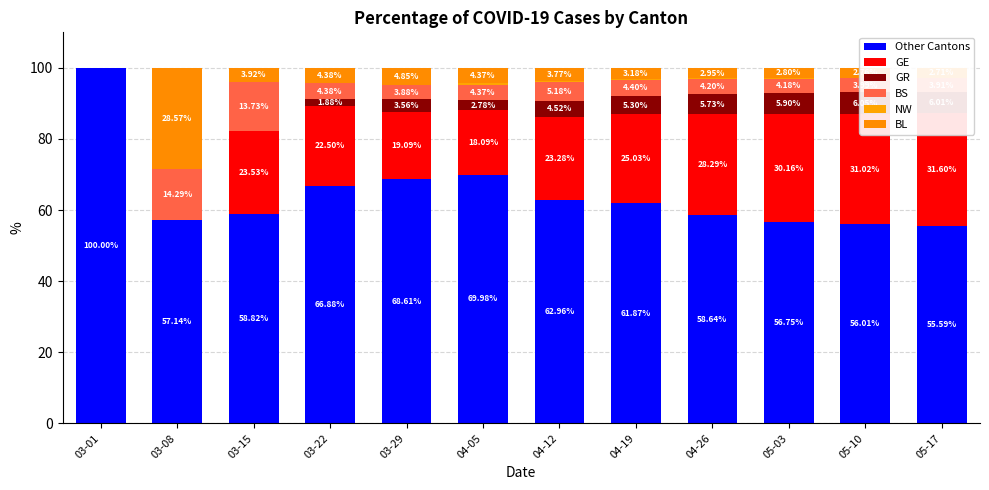

Which series has the largest range (max minus min)?

Other Cantons